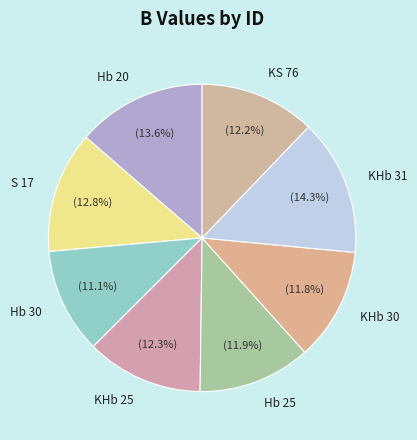

Do KHb 30 and KHb 31 together represent more than half of the pie?

No